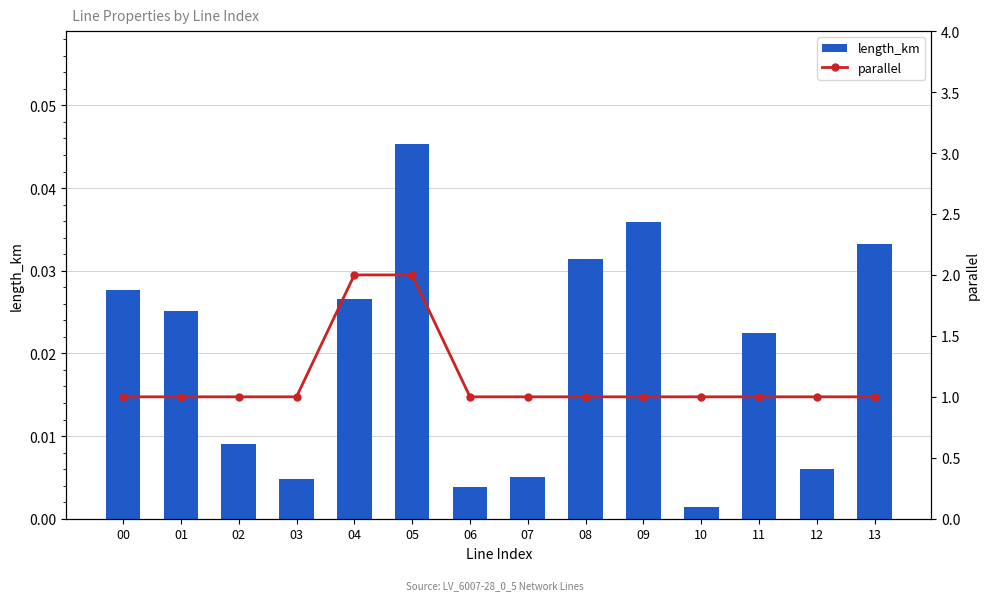

What is the maximum value for parallel?

2.0